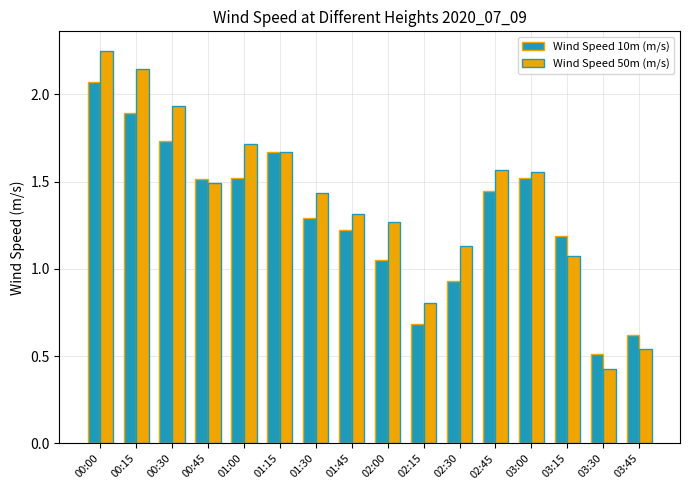

Which series has the largest range (max minus min)?

Wind Speed 50m (m/s)